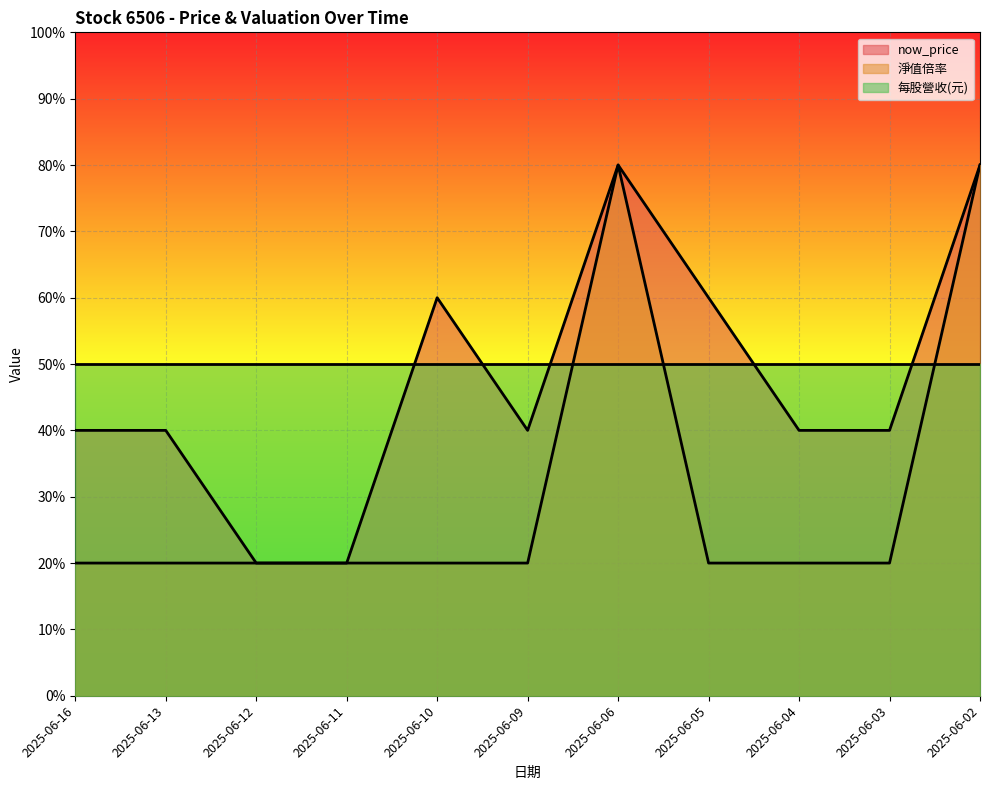

How many lines are shown in the chart?

3